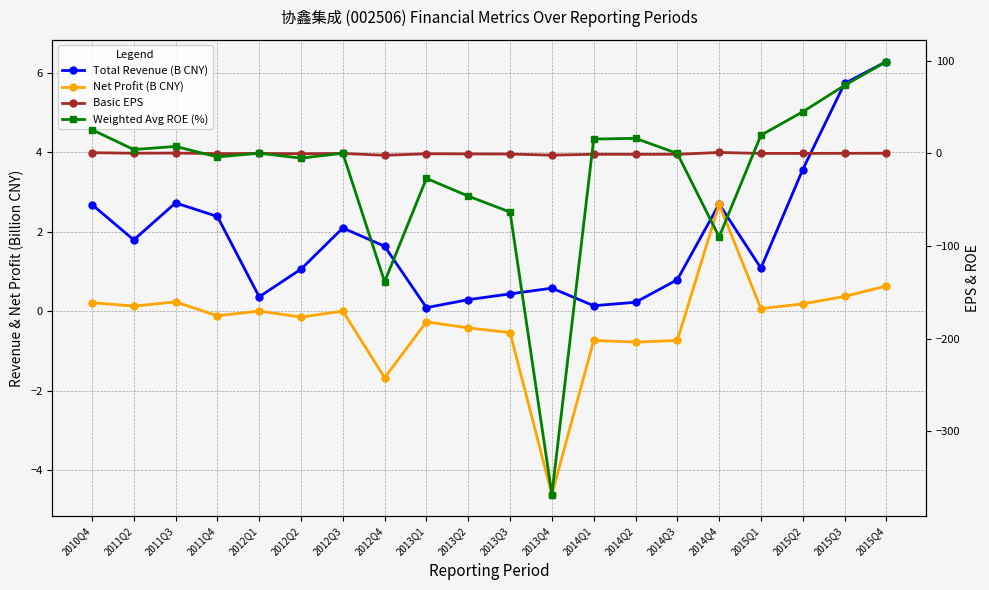

Where is the first local minimum for Total Revenue (B CNY)?

2011Q2